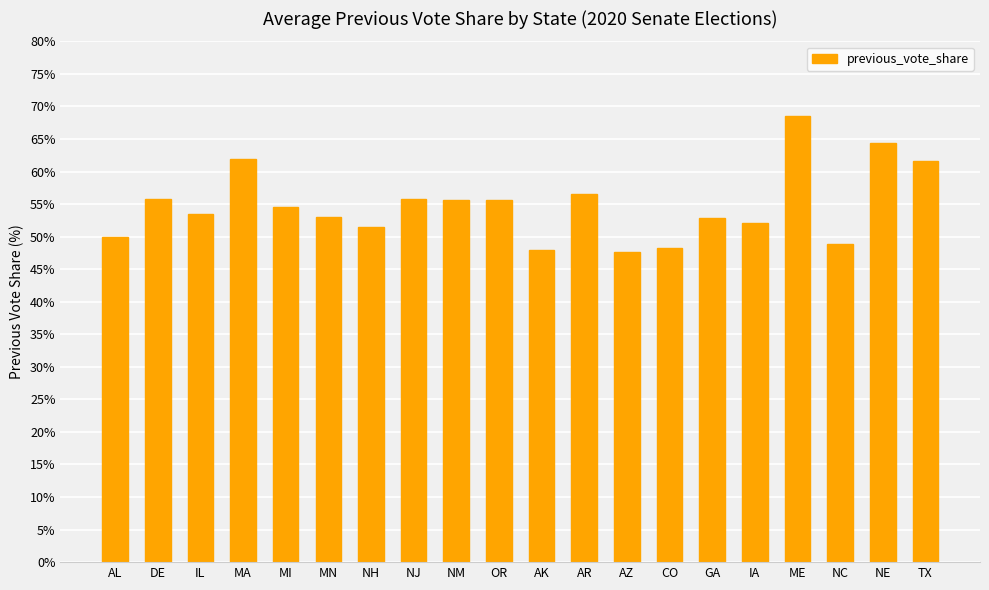

What is the difference between the second highest and second lowest values?

16.4